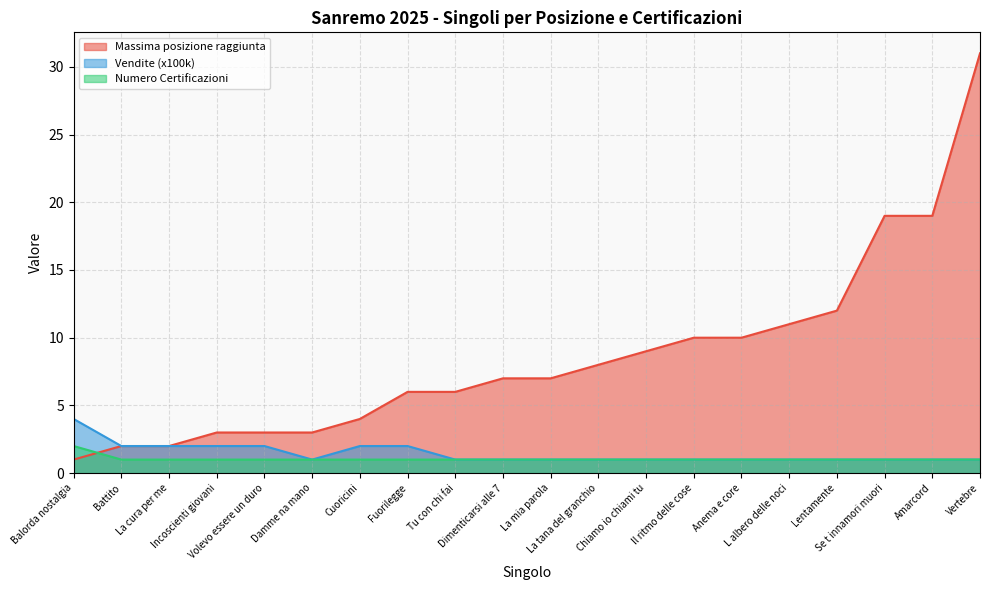

The value of Massima posizione raggiunta at La mia parola is 7. True or false?

True